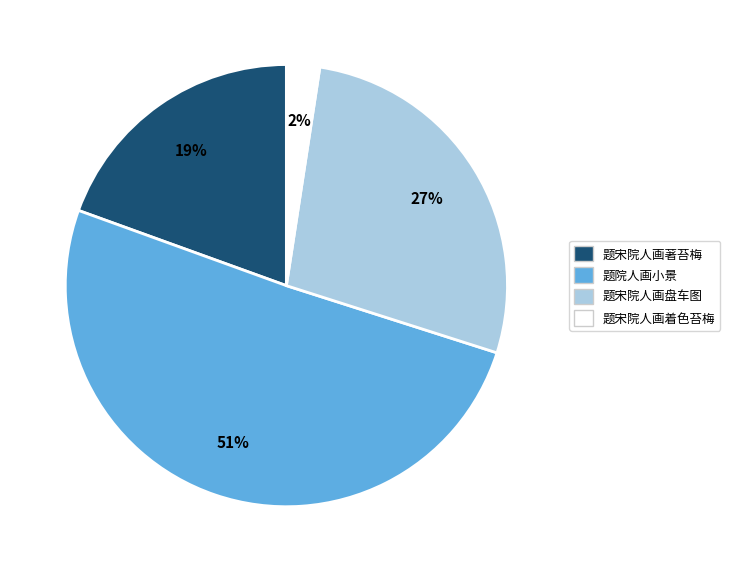

The 题宋院人画着色苔梅 slice represents 2% of the pie. True or false?

True